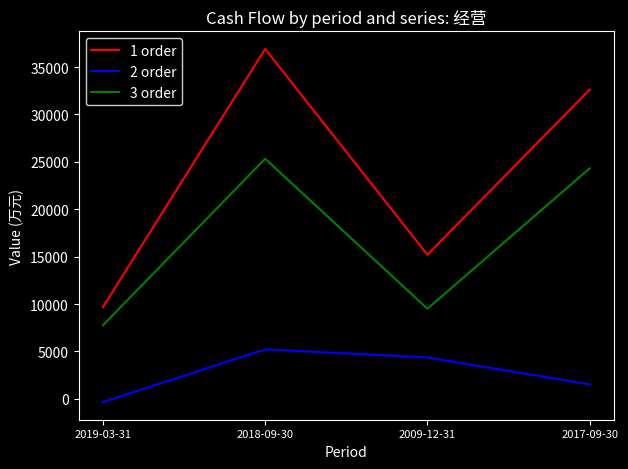

Which series has the widest spread of values?

1 order